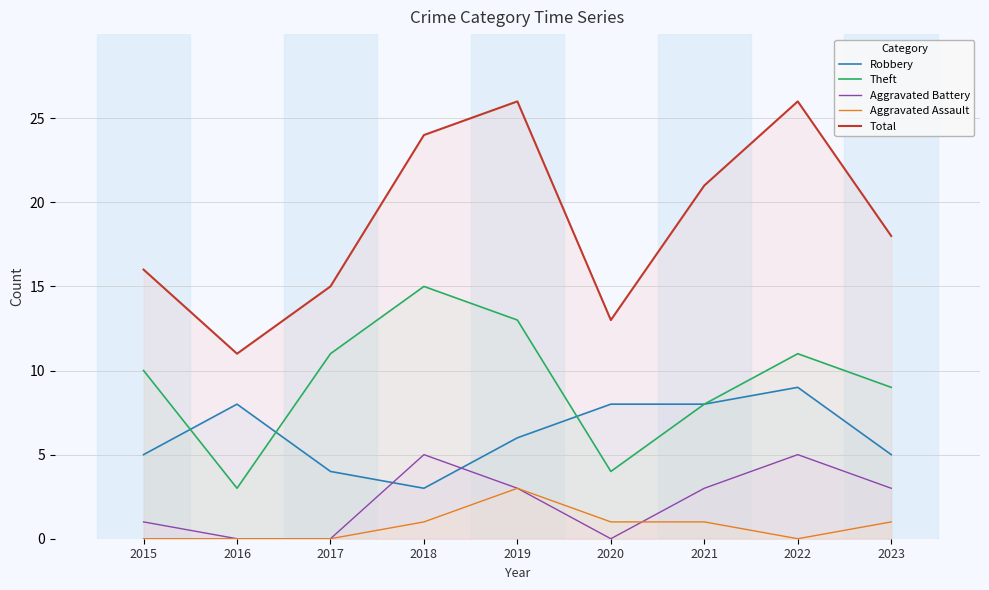

Which label corresponds to the largest value in the chart?

2019